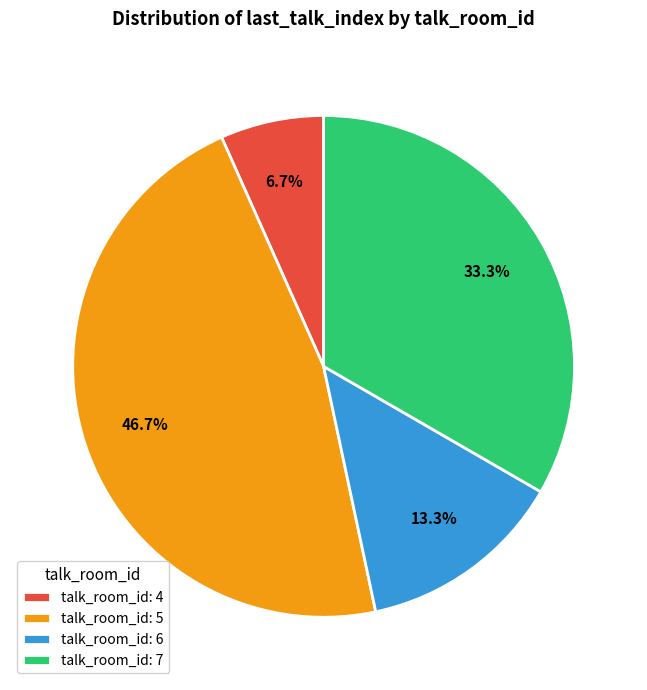

To the nearest percent, what is the difference between the largest and smallest slice percentages?

40%